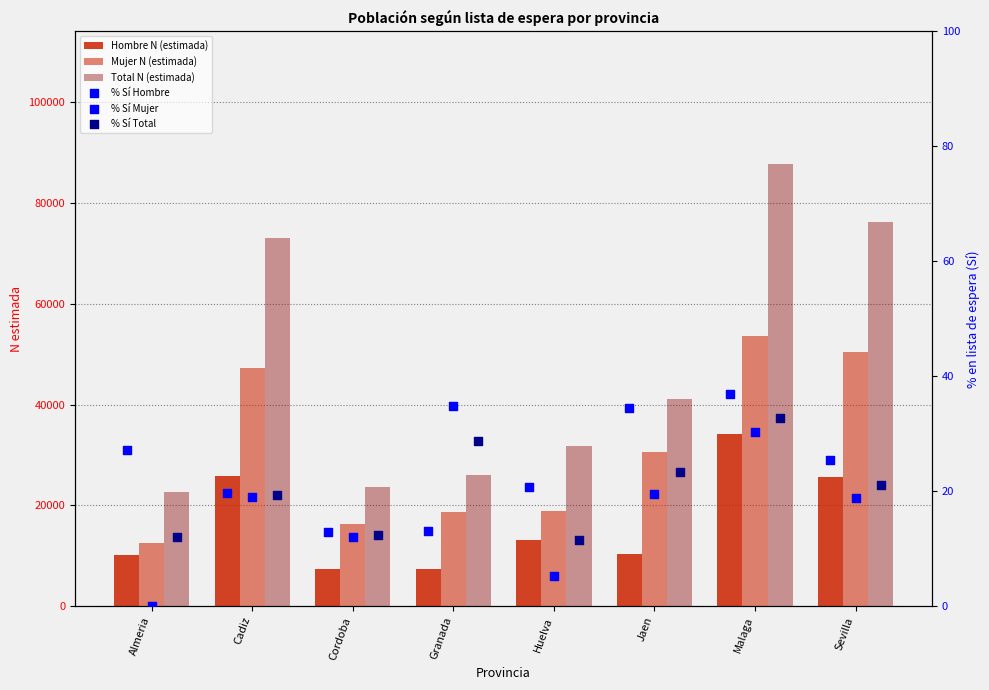

Which series contains the highest Y value?

Total N (estimada)